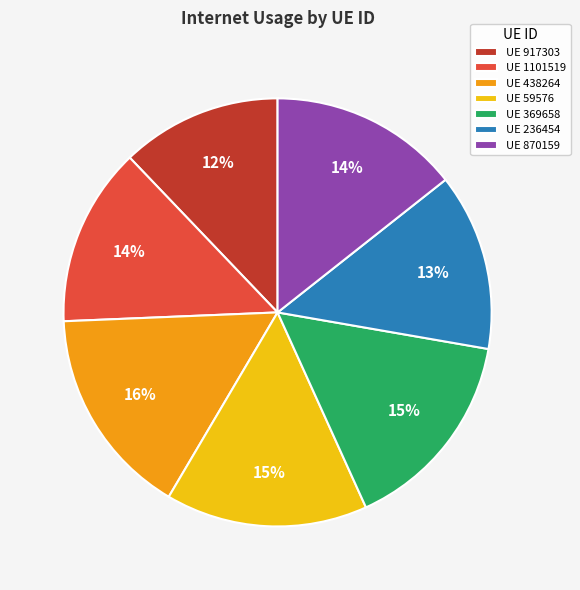

What is the ratio of the value at UE 438264 to the value at UE 917303?

1.3